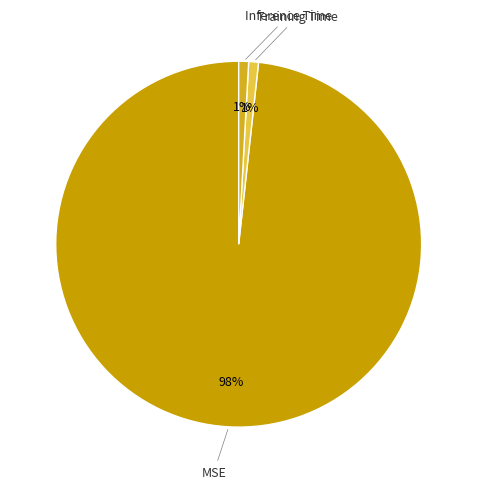

Count the number of slices in the pie.

3